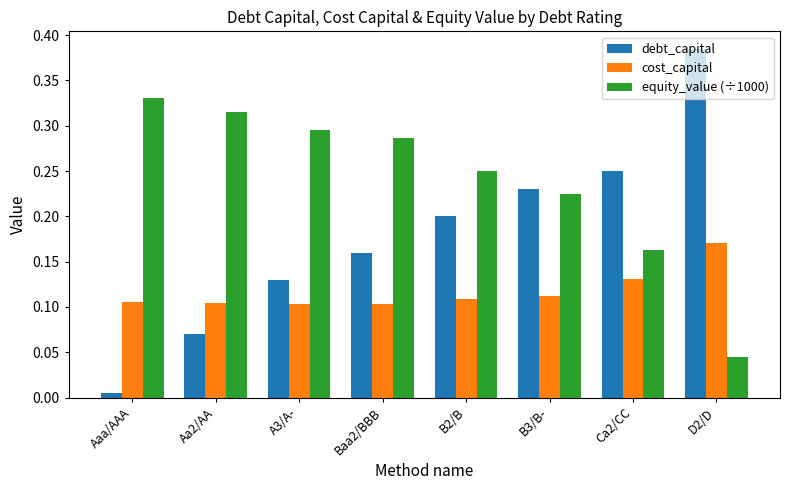

At which label does cost_capital reach its peak?

D2/D